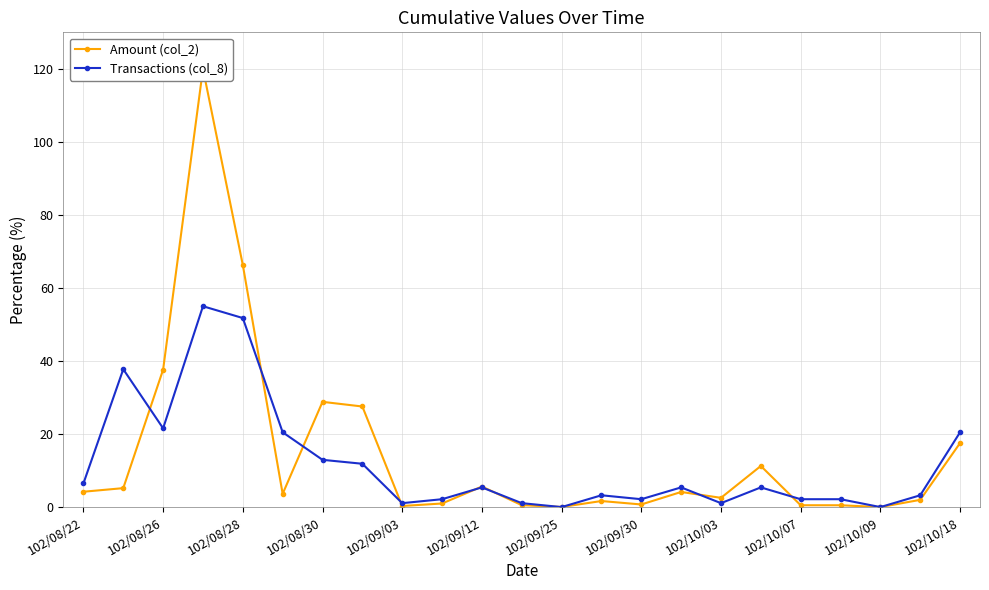

Rank the series by their maximum value, from highest to lowest.

Amount (col_2), Transactions (col_8)